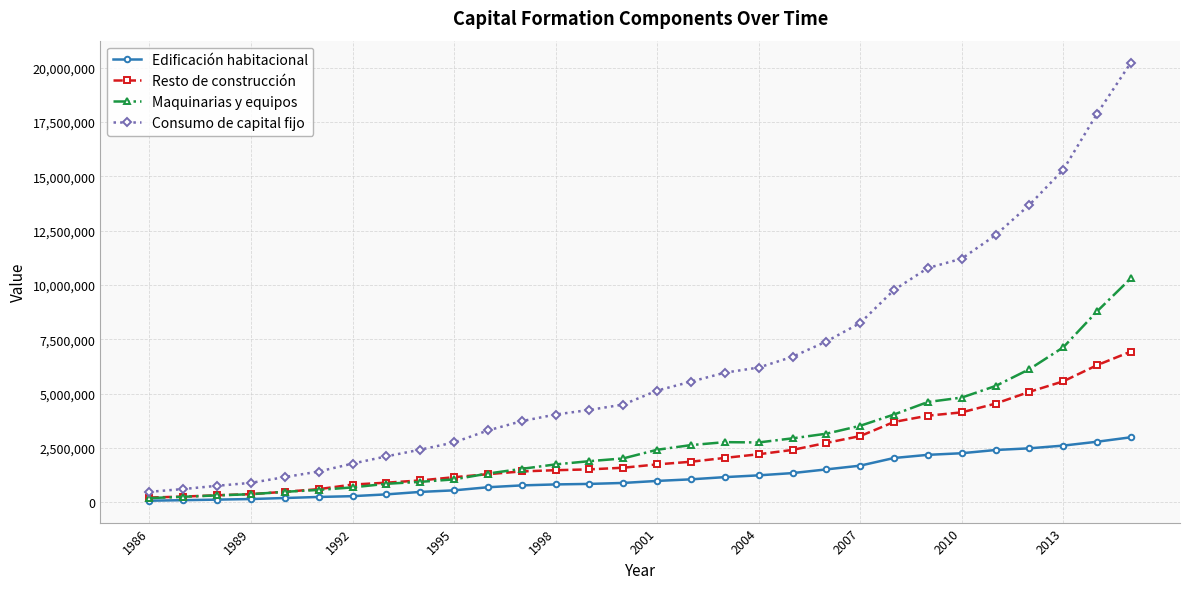

List the series in order of their peak value, lowest first.

Edificación habitacional, Resto de construcción, Maquinarias y equipos, Consumo de capital fijo